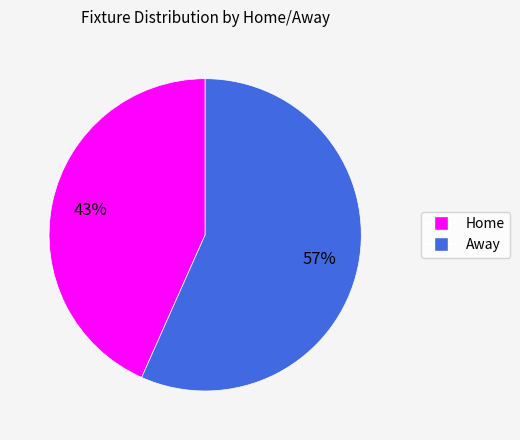

To the nearest percent, what is the average slice percentage?

50%